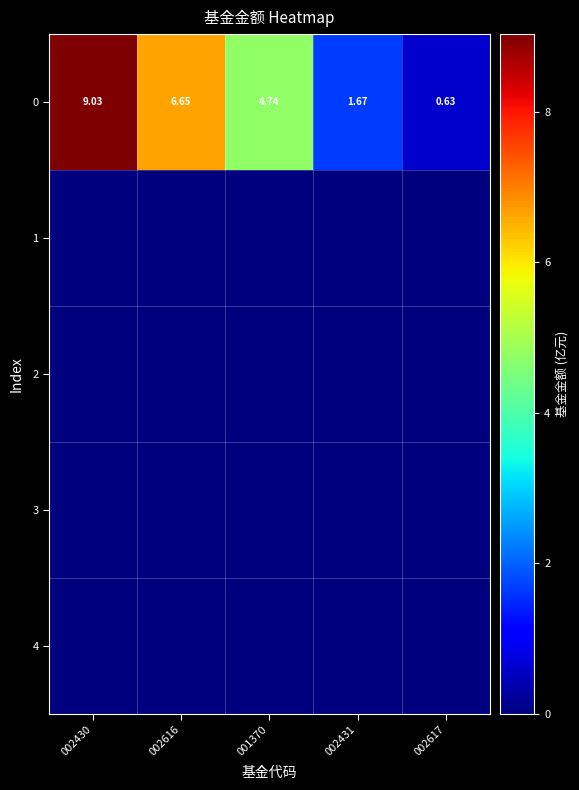

At which label is 0 closest to 4?

001370